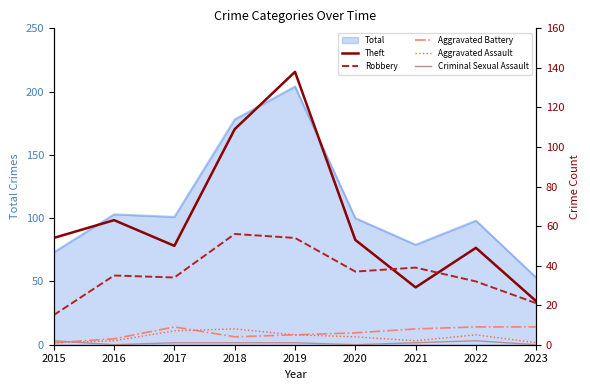

How many values in the Criminal Sexual Assault series exceed 1?

2